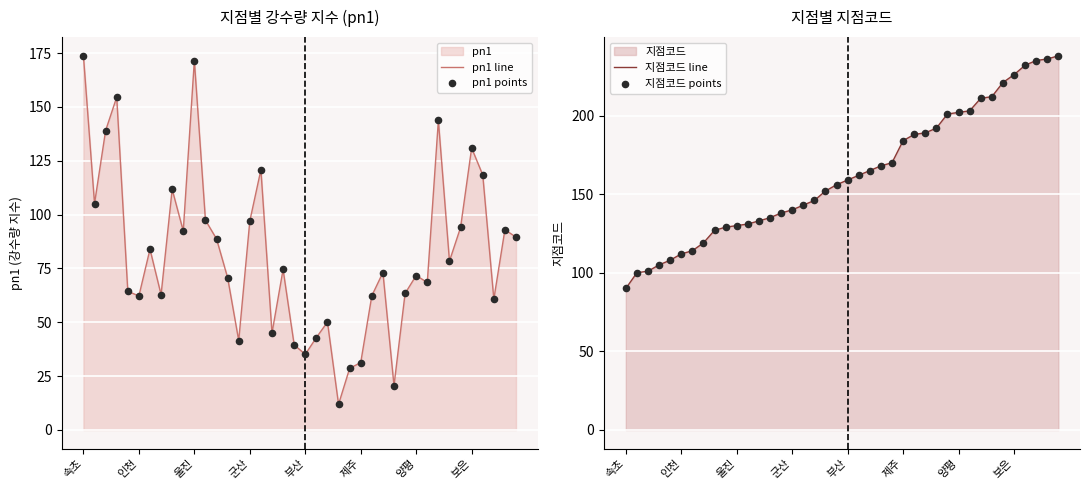

Is the value of pn1 line at 속초 greater than the value of 지점코드 line at 29?

No